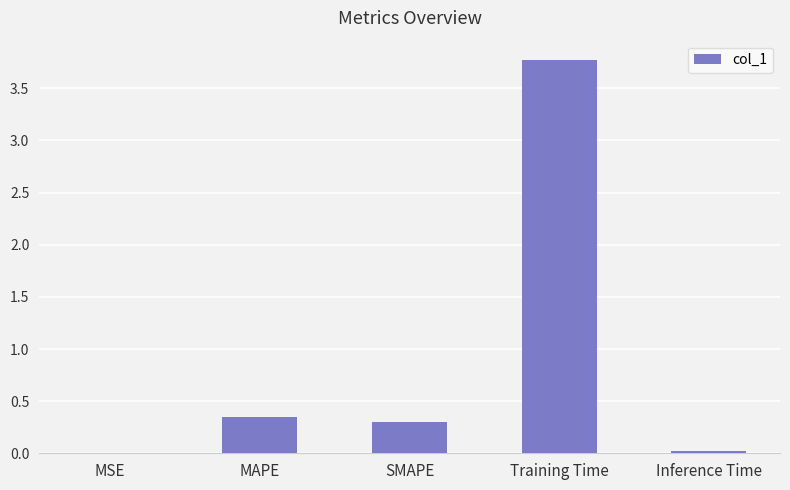

What is the change in value from MAPE to Training Time?

+3.4